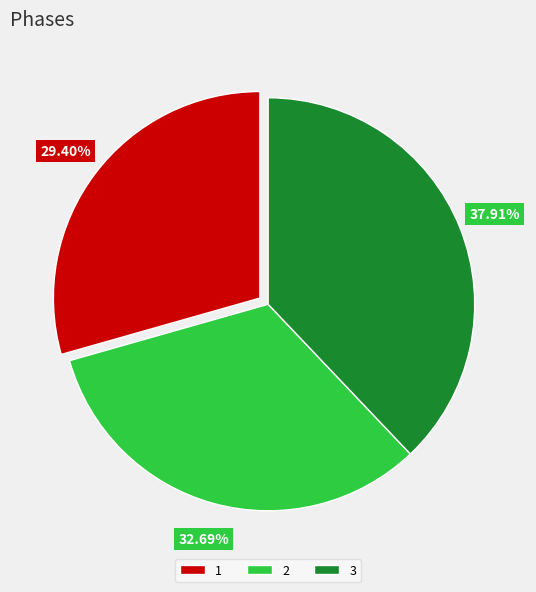

Count the number of slices in the pie.

3